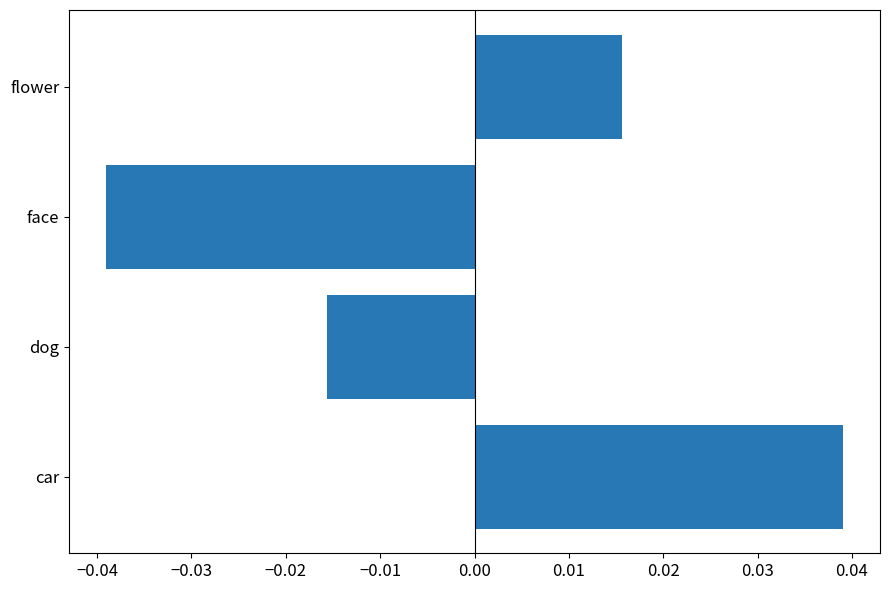

At which category does the chart reach its minimum across all series?

face